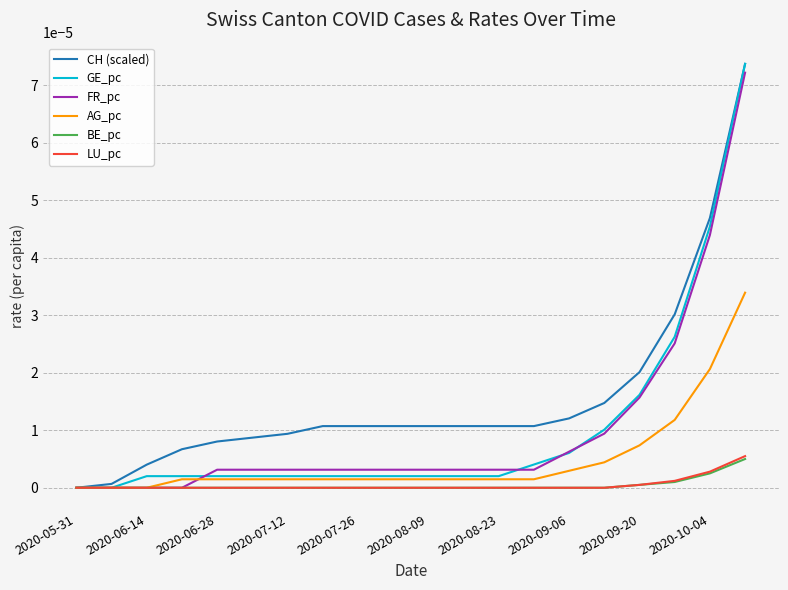

Which series has the largest total across all categories?

CH (scaled)